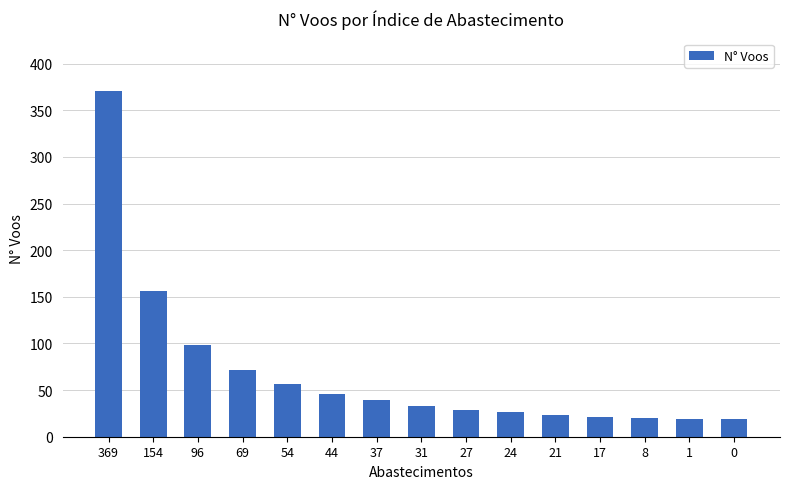

Where is the data nearest to the value 195?

154